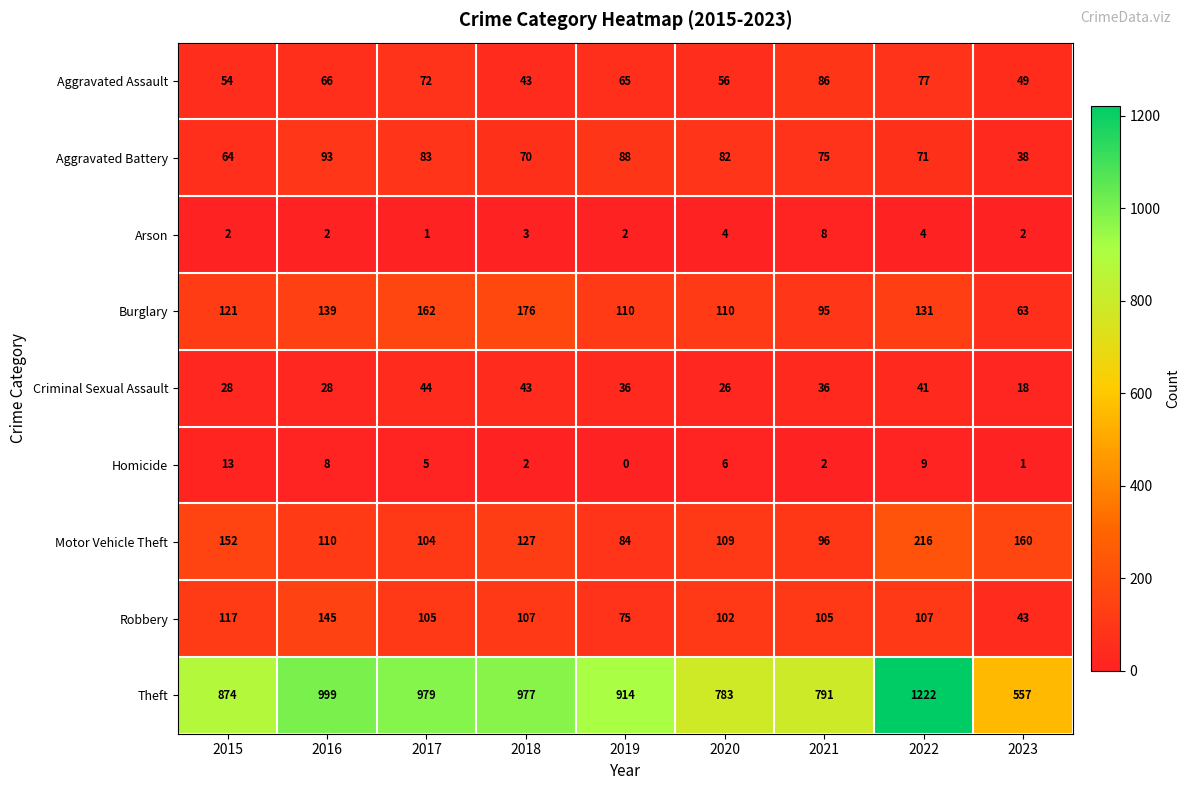

True or false: Arson has a value of 1 at 2018.

False